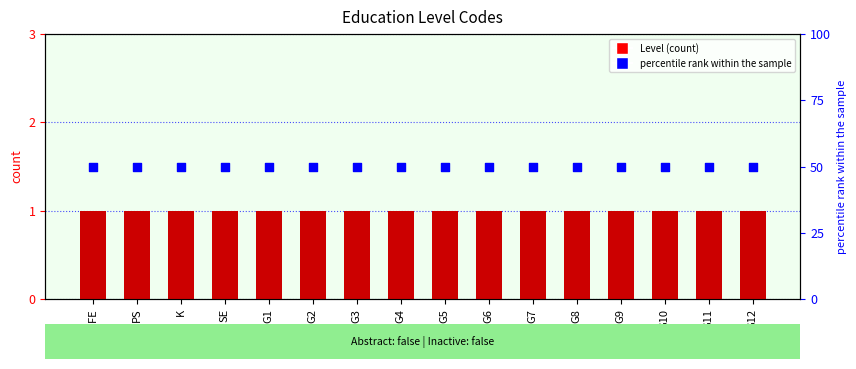

Is the value of Level at G8 greater than the value of percentile rank within the sample at G3?

No